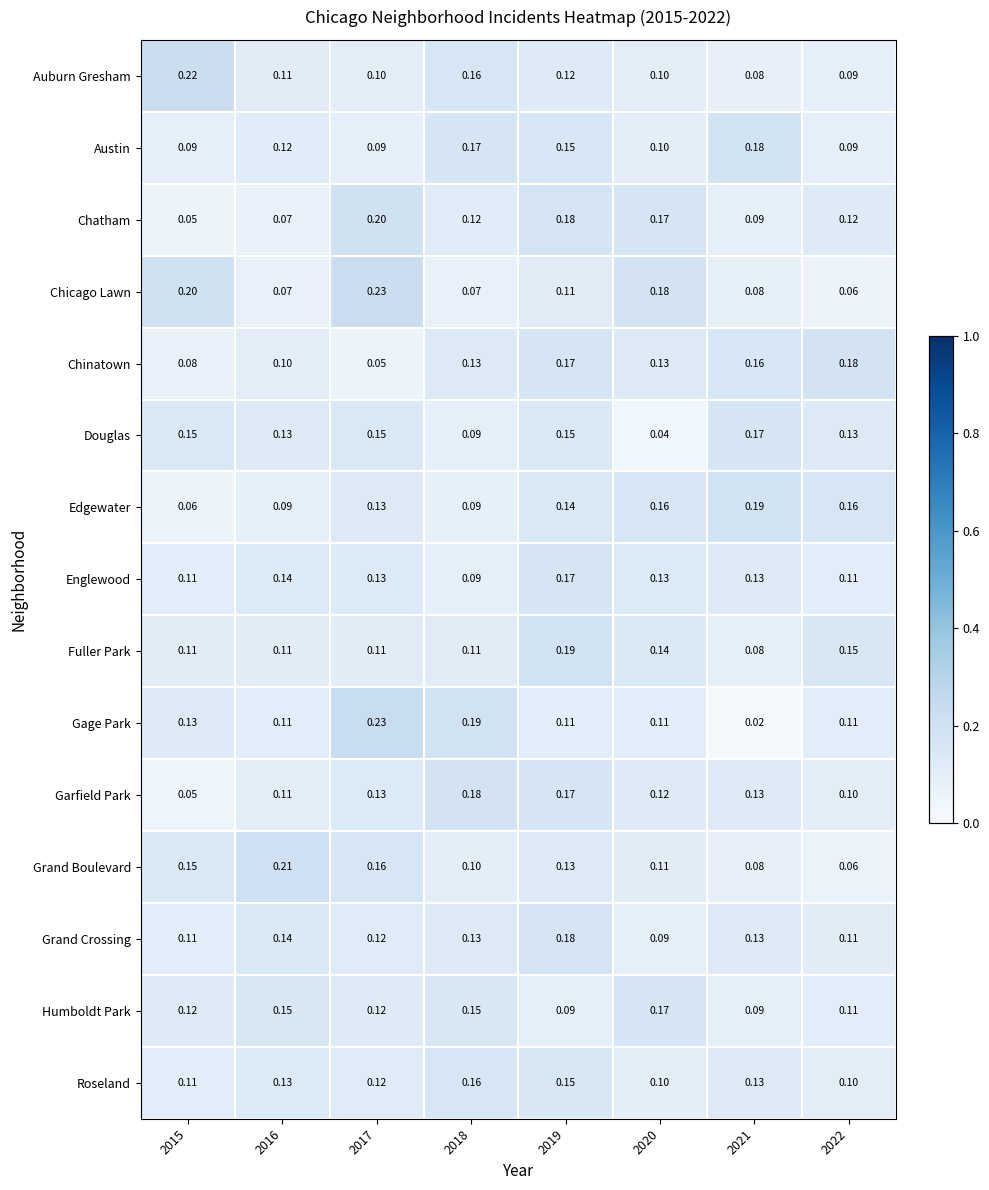

Which series changed the most between 2016 and 2017?

Chicago Lawn